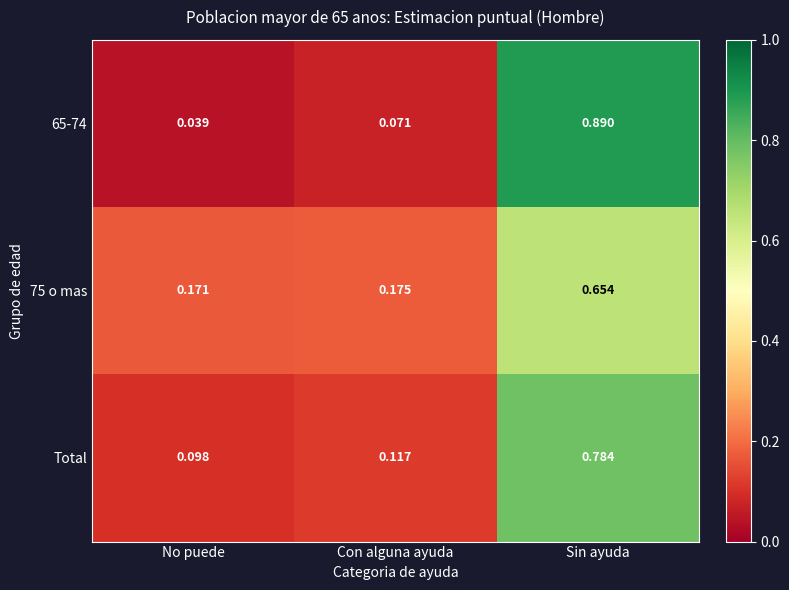

At which category does the chart reach its peak across all series?

Sin ayuda